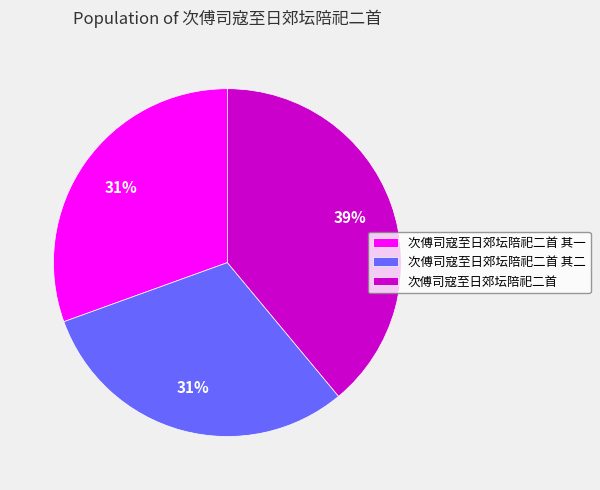

To the nearest percent, what portion does 次傅司寇至日郊坛陪祀二首 其二 represent?

31%